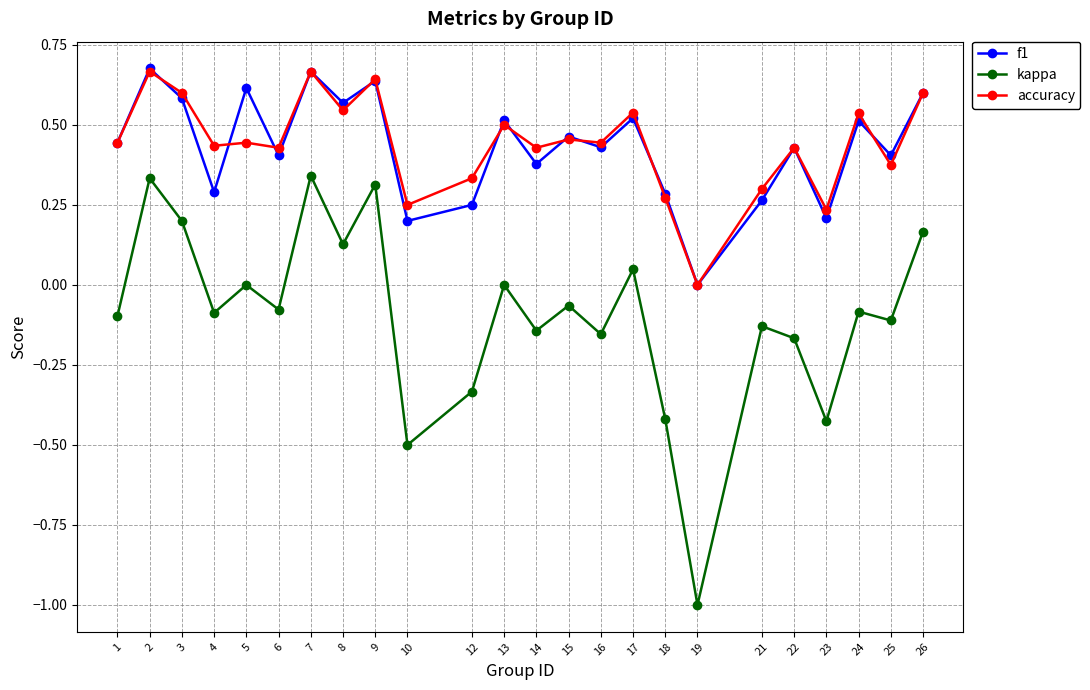

Is this an area chart (filled region under the line)?

No